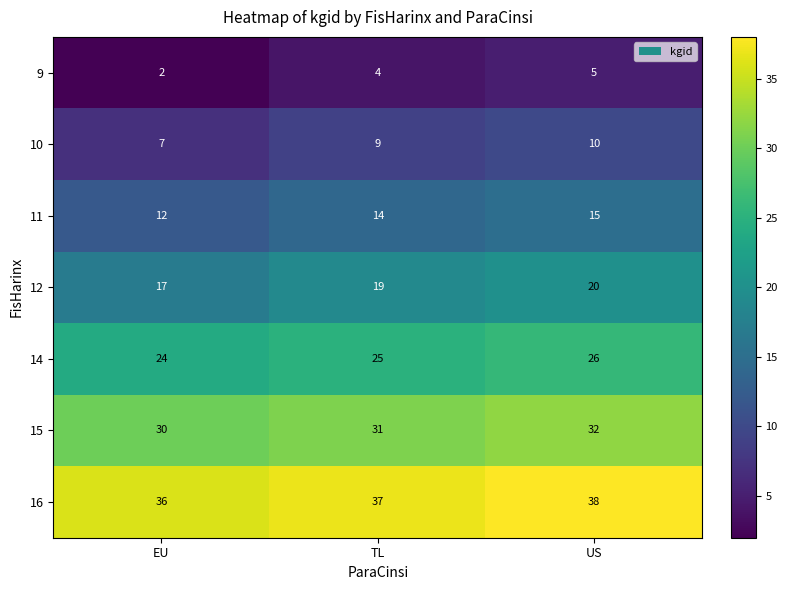

Reading right to left, list all the values displayed in this chart.

9: 5	4	2
10: 10	9	7
11: 15	14	12
12: 20	19	17
14: 26	25	24
15: 32	31	30
16: 38	37	36